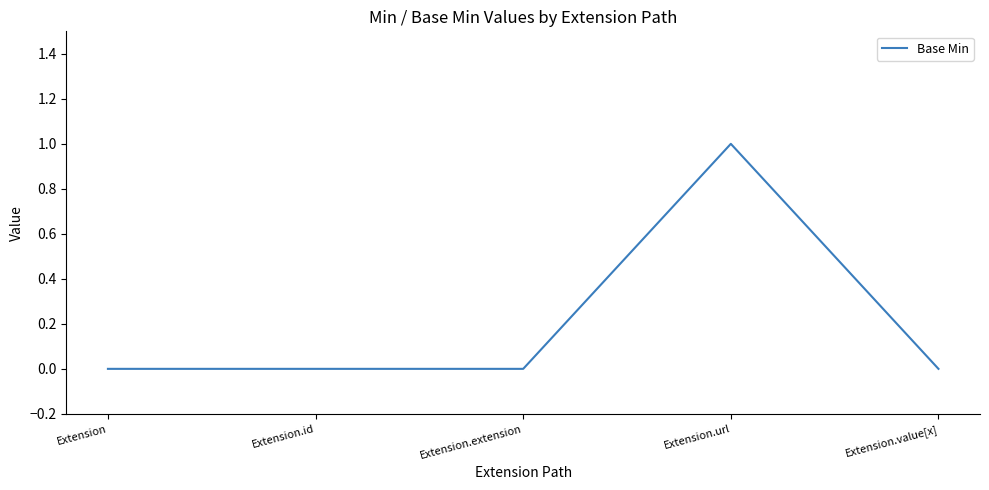

How many distinct data groups are displayed?

1